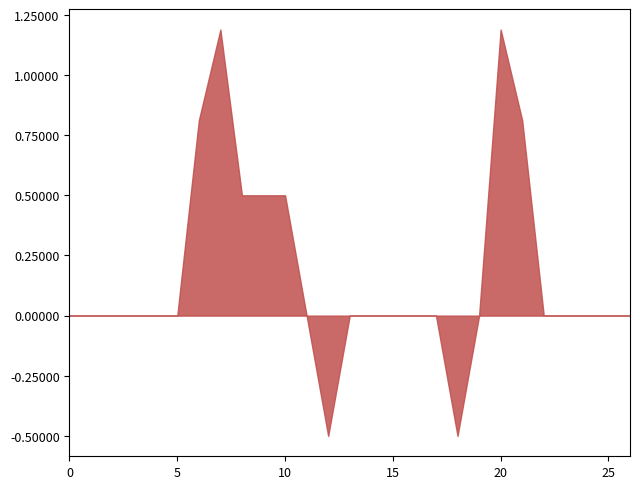

The chart shows a value of 0.0 at 15. True or false?

True